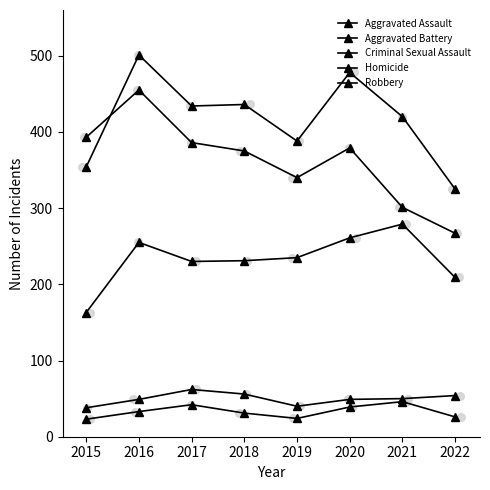

Which series contains the lowest Y value?

Homicide